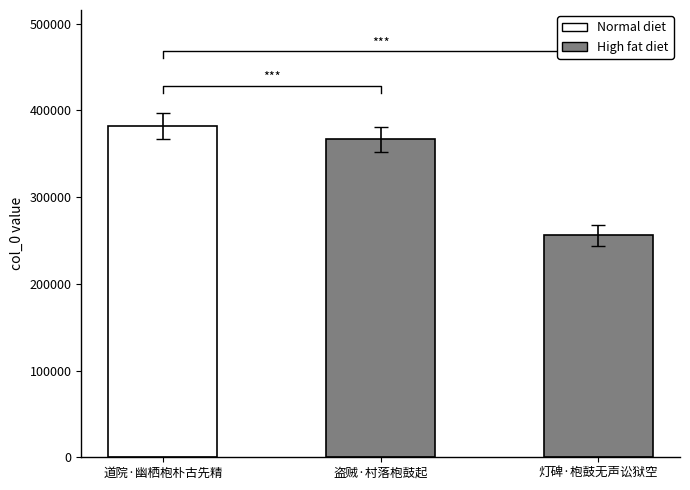

How many bars are there in total?

3